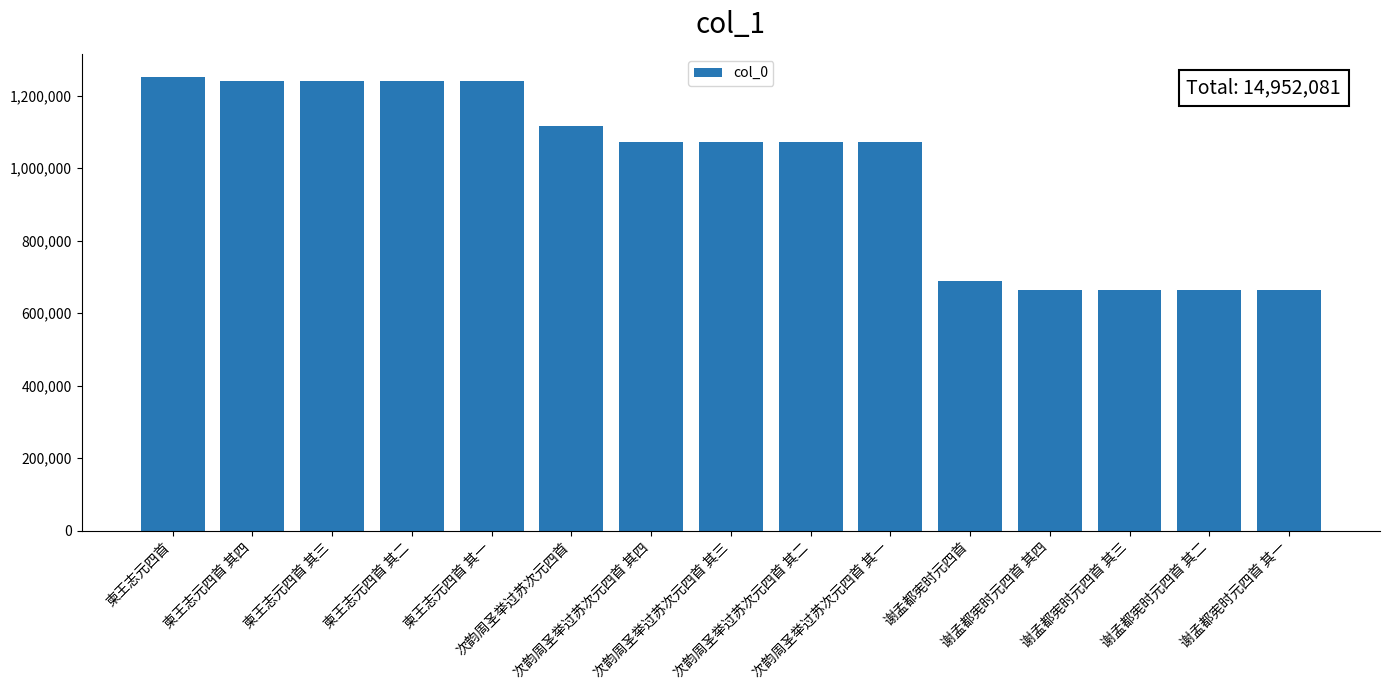

Does the chart contain any negative values?

No